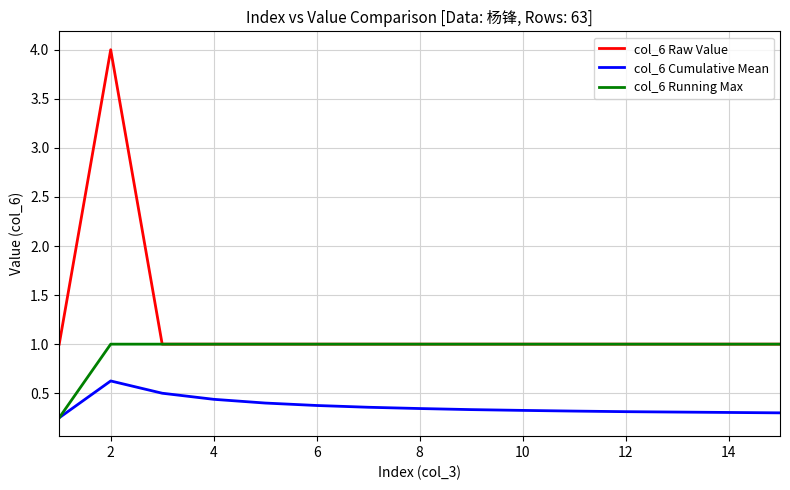

True or false: col_6 Cumulative Mean and col_6 Raw Value cross at least once.

False